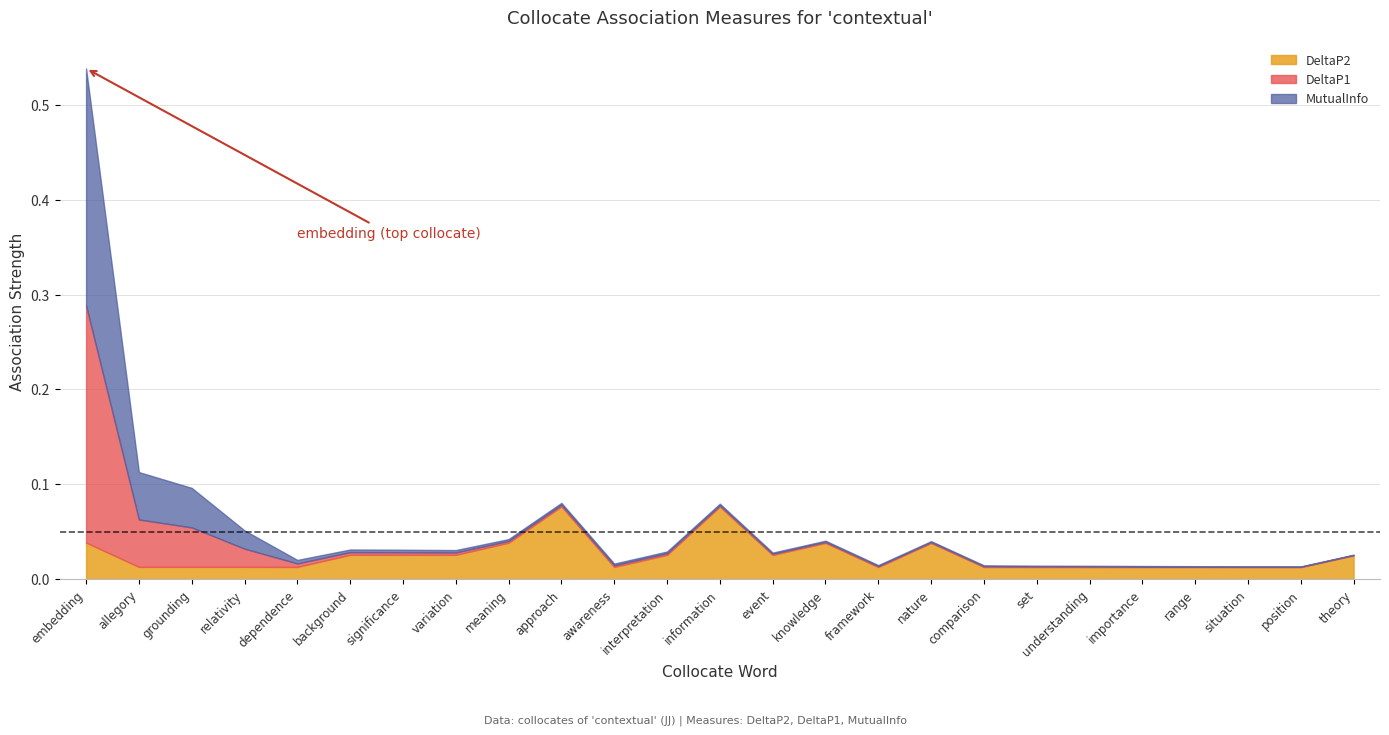

Reading left to right, extract all data points from this chart.

MutualInfo: 0.2	0.0	0.0	0.0	0.0	0.0	0.0	0.0	0.0	0.0	0.0	0.0	0.0	0.0	0.0	0.0	0.0	0.0	0.0	0.0	0.0	0.0	0.0	0.0	0.0
DeltaP1: 0.2	0.0	0.0	0.0	0.0	0.0	0.0	0.0	0.0	0.0	0.0	0.0	0.0	0.0	0.0	0.0	0.0	0.0	0.0	0.0	0.0	0.0	0.0	0.0	0.0
DeltaP2: 0.0	0.0	0.0	0.0	0.0	0.0	0.0	0.0	0.0	0.1	0.0	0.0	0.1	0.0	0.0	0.0	0.0	0.0	0.0	0.0	0.0	0.0	0.0	0.0	0.0